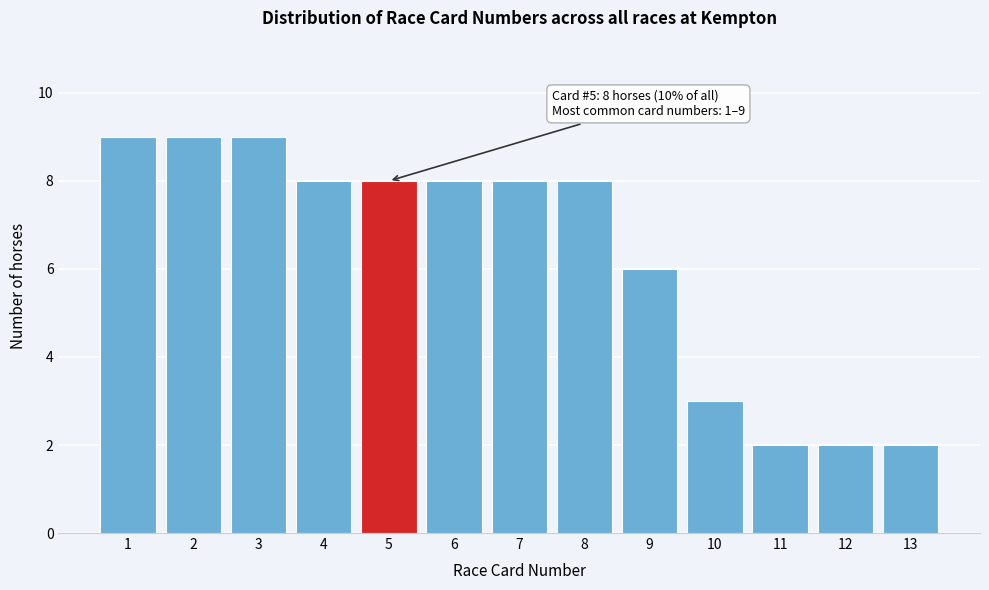

Reading left to right, extract all data points from this chart.

9	9	9	8	8	8	8	8	6	3	2	2	2